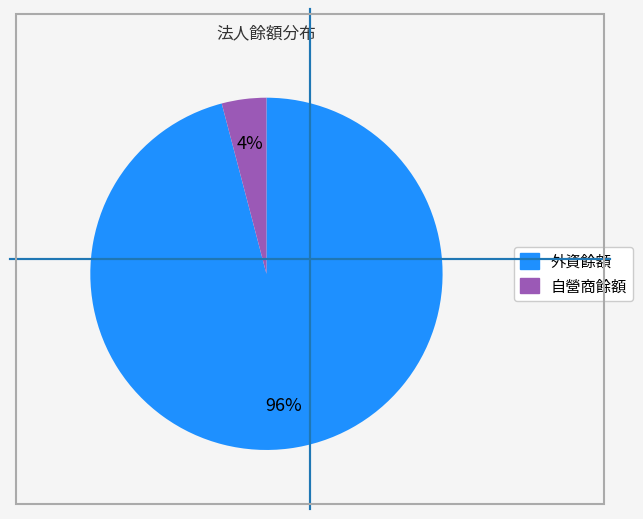

Is there any slice that represents more than half of the pie?

Yes